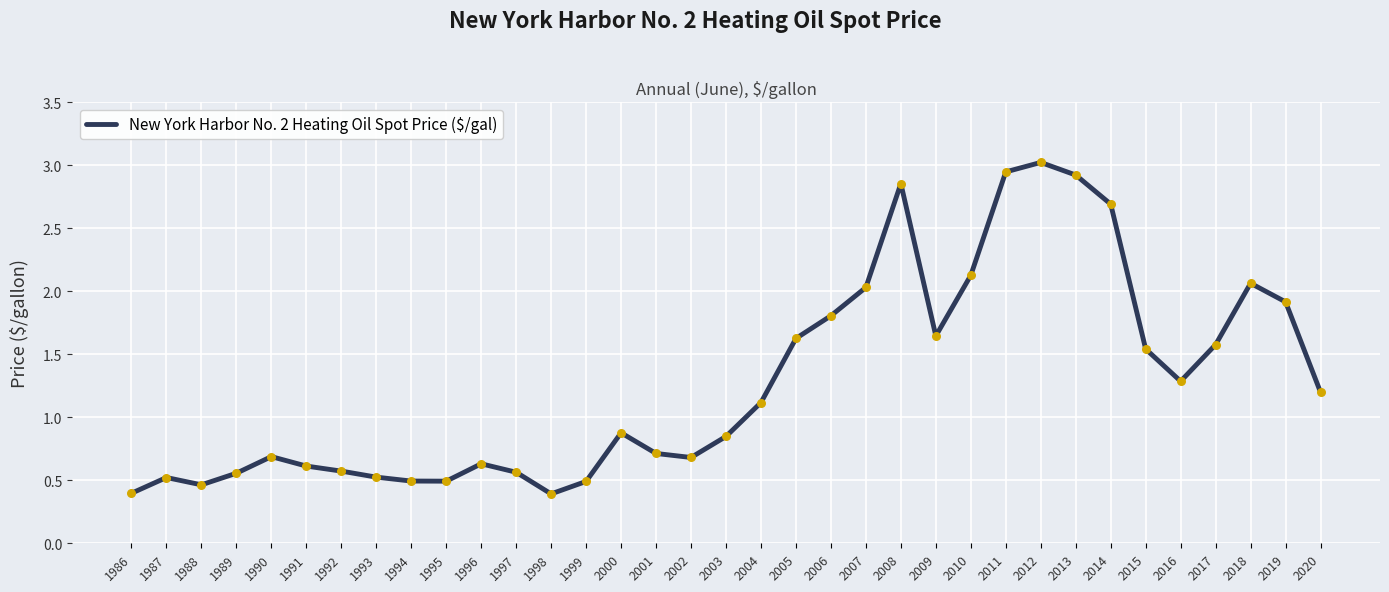

What is the change in value from 2010 to 2011?

+0.8